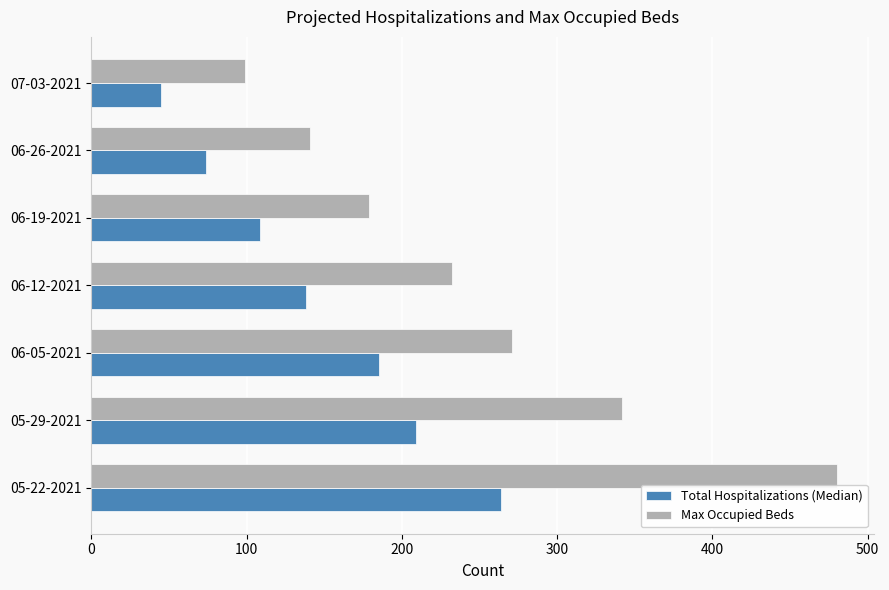

Which series has the largest total across all categories?

Max Occupied Beds